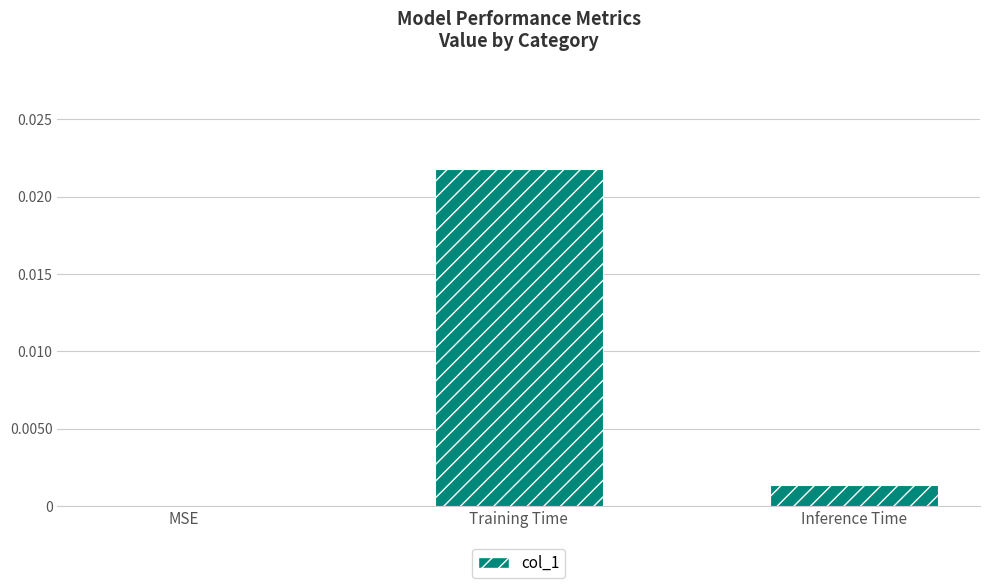

Which has a higher value, Training Time or Inference Time?

Training Time